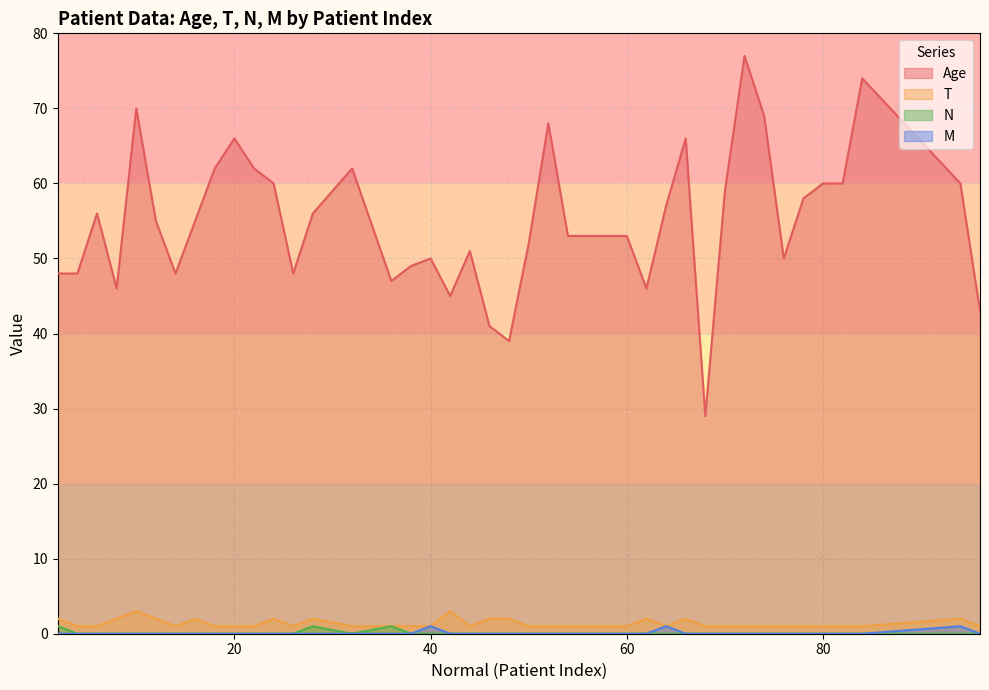

How many lines are shown in the chart?

4